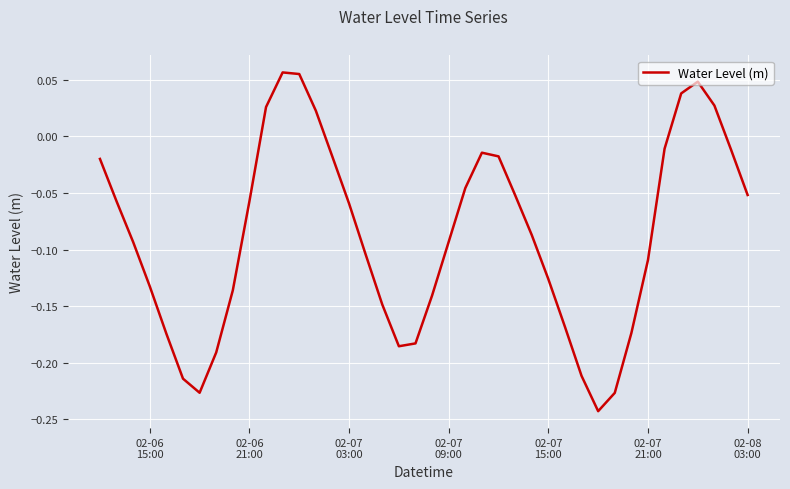

Does the chart display data point markers on the line(s)?

No